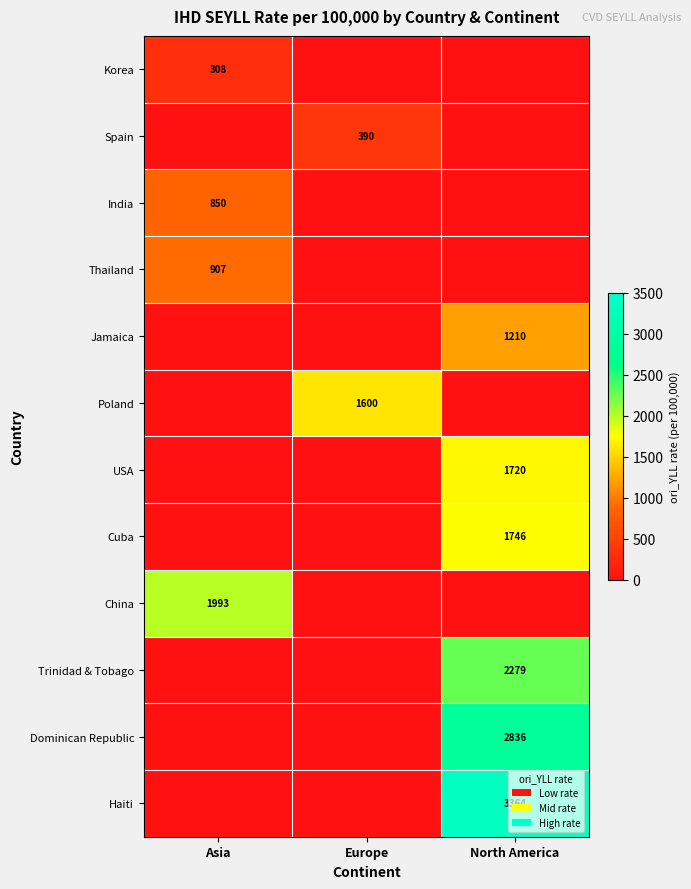

Count the number of data series in this chart.

12